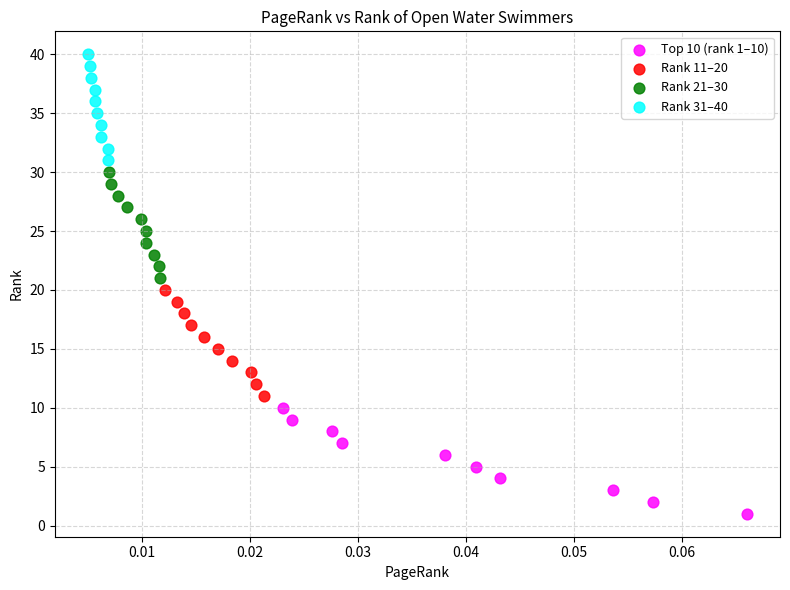

Which series contains the highest Y value?

Rank 31–40